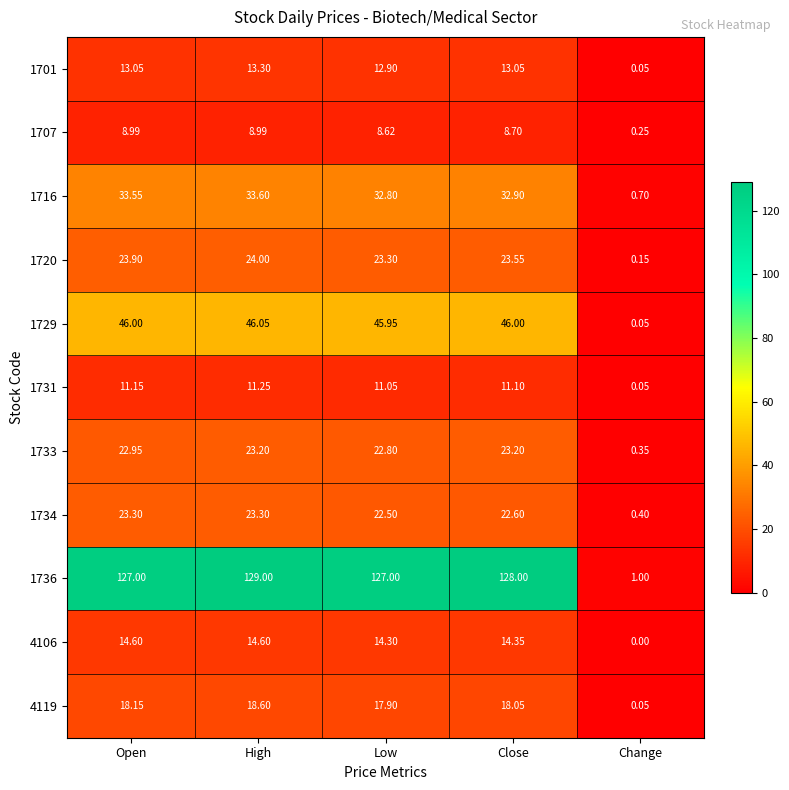

At which category does the chart reach its peak across all series?

High